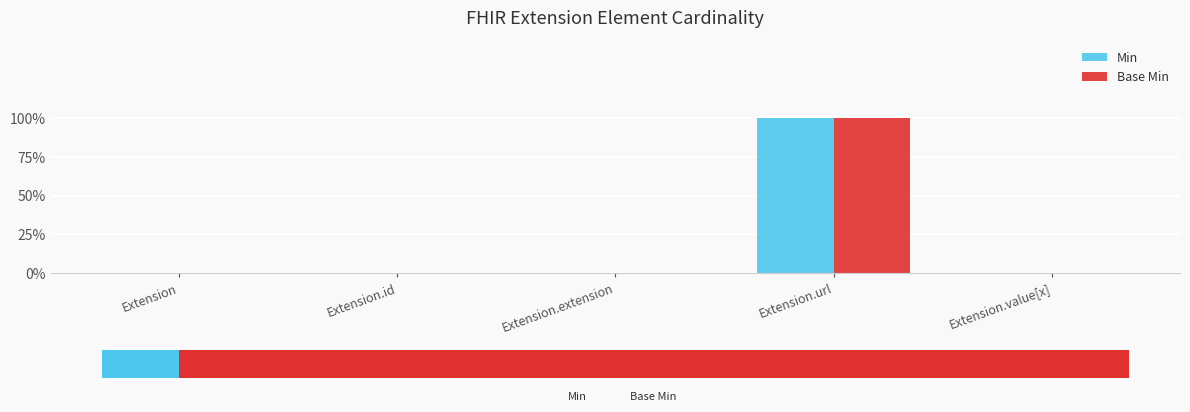

What are all the series names shown in the legend?

Min, Base Min